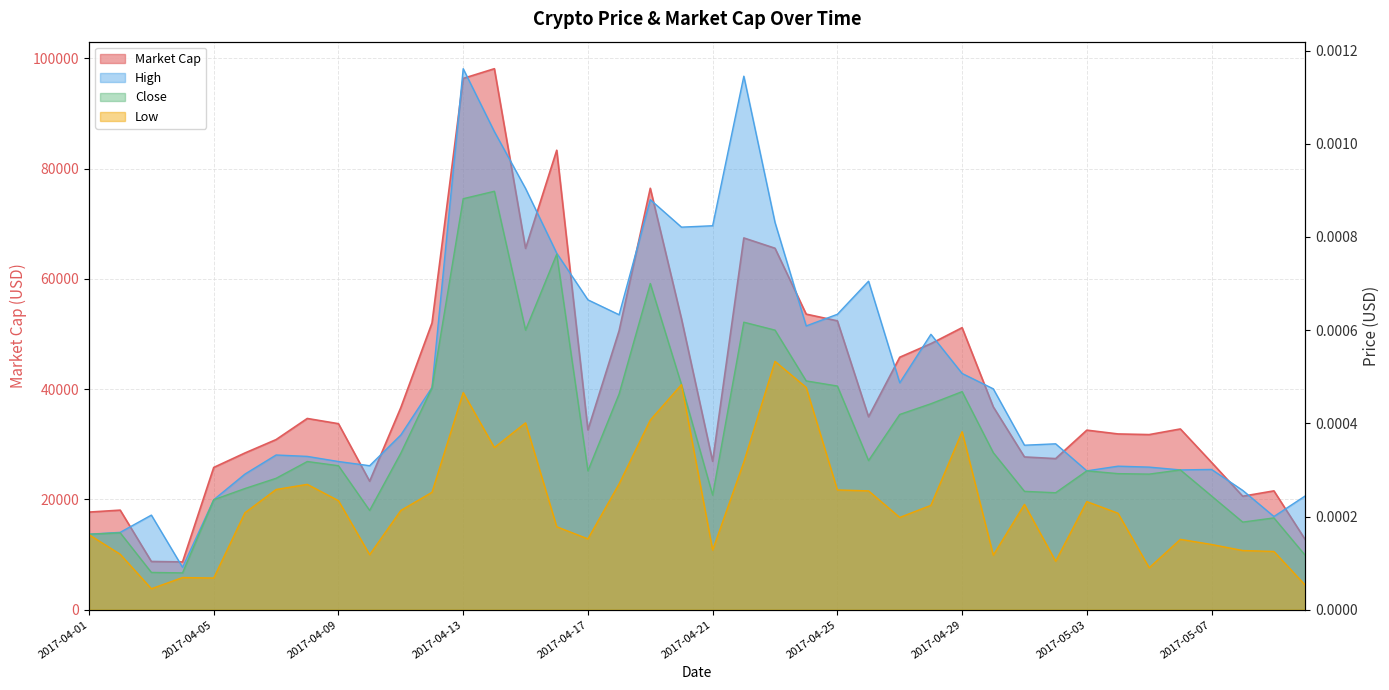

Which category has the highest value in the Low series?

2017-04-23